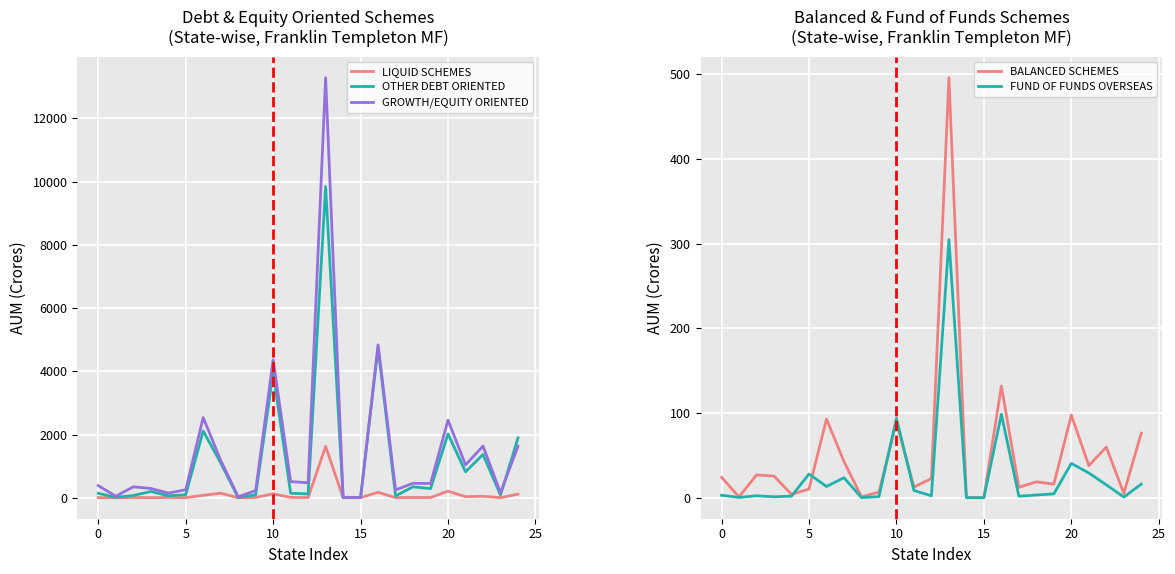

Reading left to right, extract all data points from this chart.

LIQUID SCHEMES: 3.2	0.3	8.0	1.7	8.1	1.7	76.7	143.2	0.1	9.2	122.7	10.7	4.5	1623.5	0.7	2.9	170.5	3.6	6.9	7.1	207.0	34.1	45.8	2.2	113.1
OTHER DEBT ORIENTED: 138.7	12.2	70.2	196.4	62.4	93.3	2109.9	1102.2	5.6	91.6	3953.7	141.5	120.5	9845.2	8.9	10.5	4753.1	58.4	344.8	288.1	2019.9	819.0	1368.5	83.6	1890.2
GROWTH/EQUITY ORIENTED: 383.0	47.7	344.3	294.1	147.5	251.5	2535.2	1183.7	30.3	224.9	4367.6	510.6	473.2	13289.0	16.4	2.9	4836.2	246.5	456.7	450.5	2454.0	1038.6	1634.1	152.7	1630.7
BALANCED SCHEMES: 24.1	0.9	27.0	25.5	4.1	10.2	93.0	42.7	1.2	6.6	89.7	12.5	22.7	495.7	0.3	0.0	131.9	12.3	18.7	16.0	97.5	37.9	59.7	5.1	76.2
FUND OF FUNDS OVERSEAS: 2.9	0.3	2.4	1.1	1.9	28.0	13.3	23.6	0.1	1.3	93.7	8.5	2.3	304.6	0.1	0.0	98.5	1.8	3.2	4.5	40.5	29.2	15.2	0.8	16.0